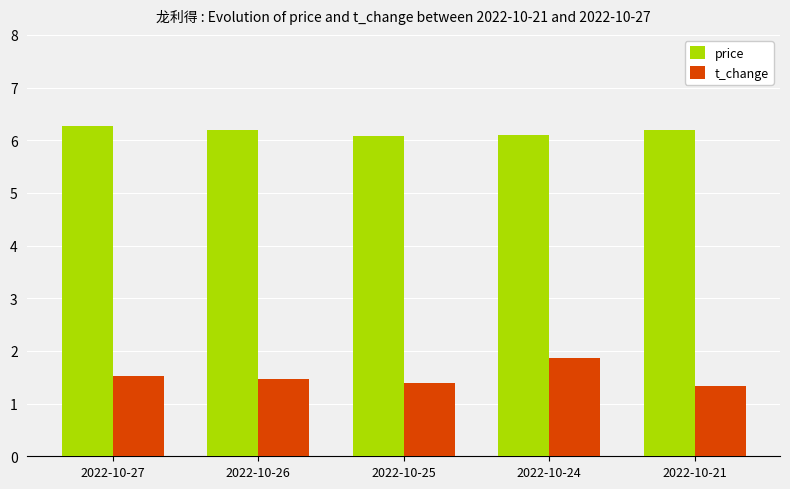

What is the average value of the t_change series?

1.5